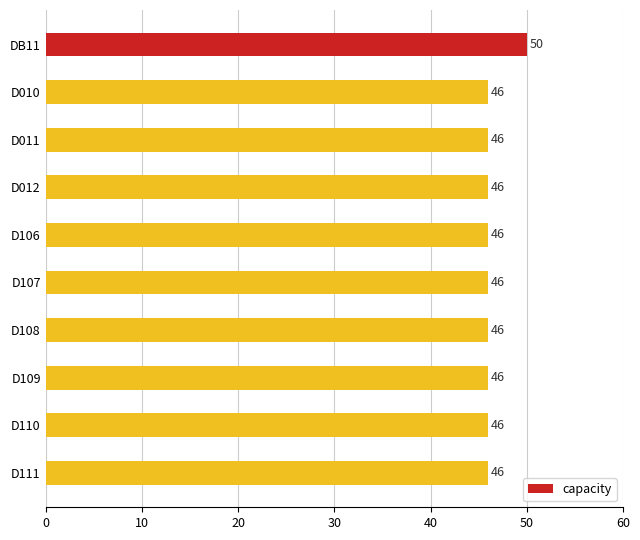

Count the values in the range 46 to 47.

9